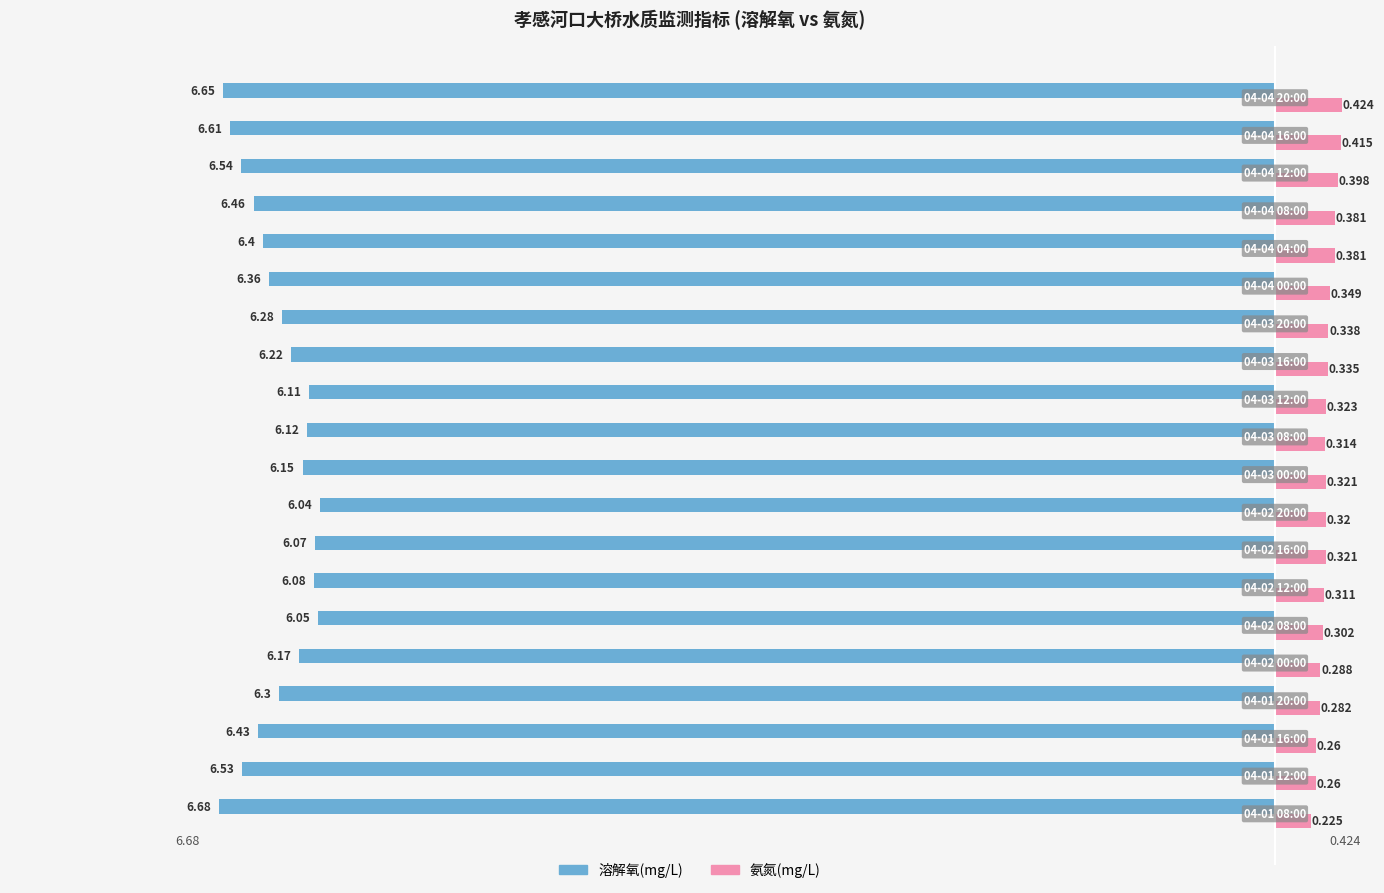

Which series has the largest range (max minus min)?

溶解氧(mg/L)